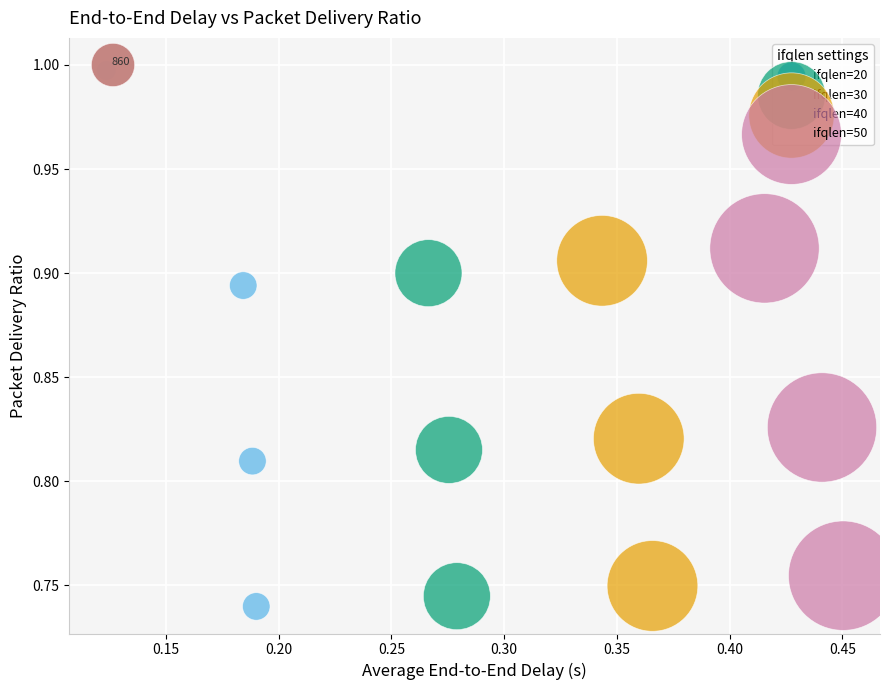

Which series has the widest spread of Y values?

ifqlen=20